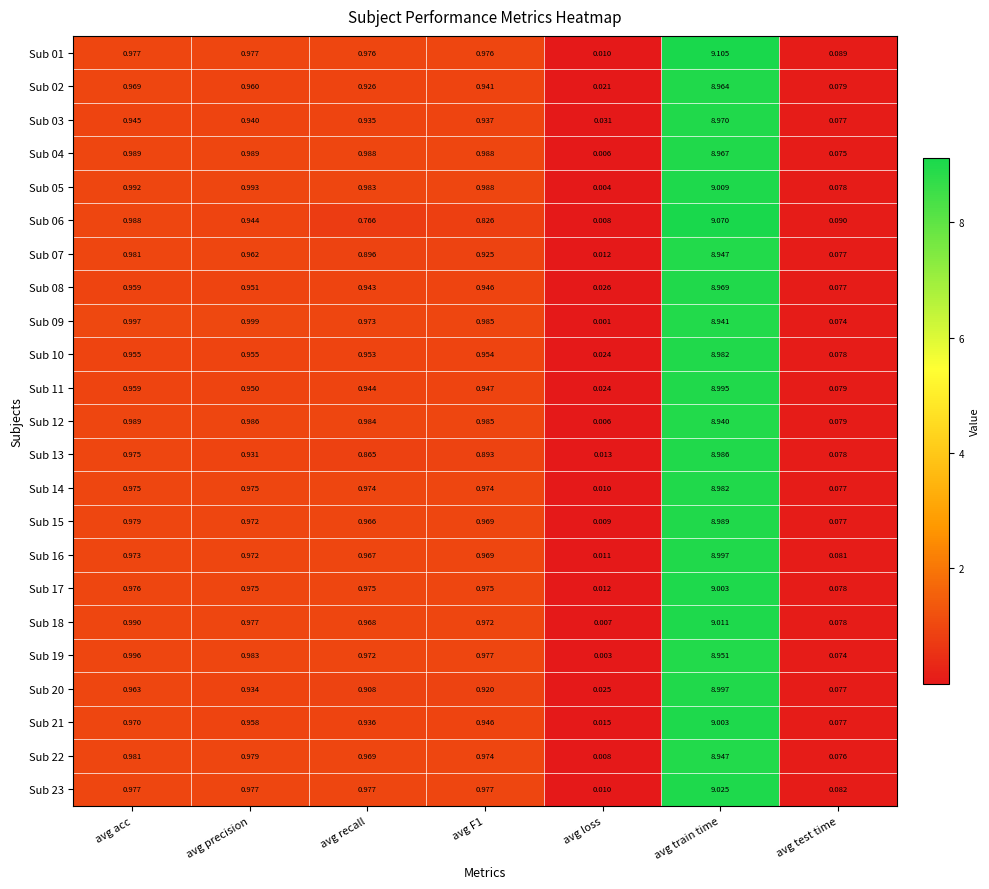

Where is Sub 22 nearest to the value 4?

avg acc